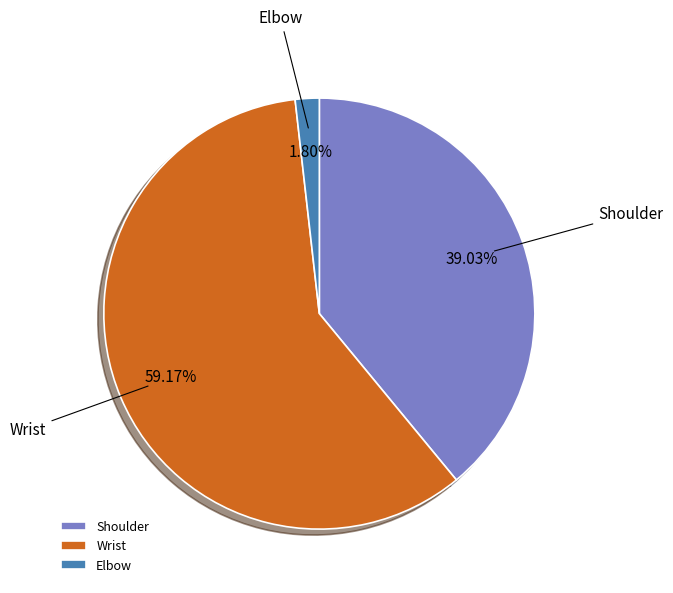

Is it true that Wrist is 59% of the pie?

True